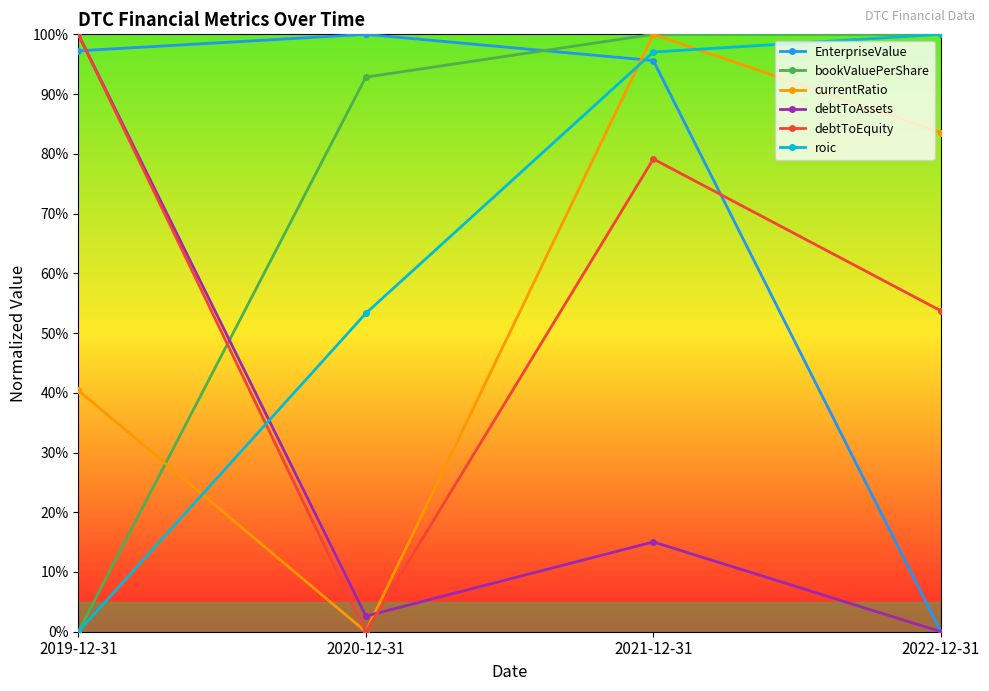

At how many categories does at least one series exceed 0?

4